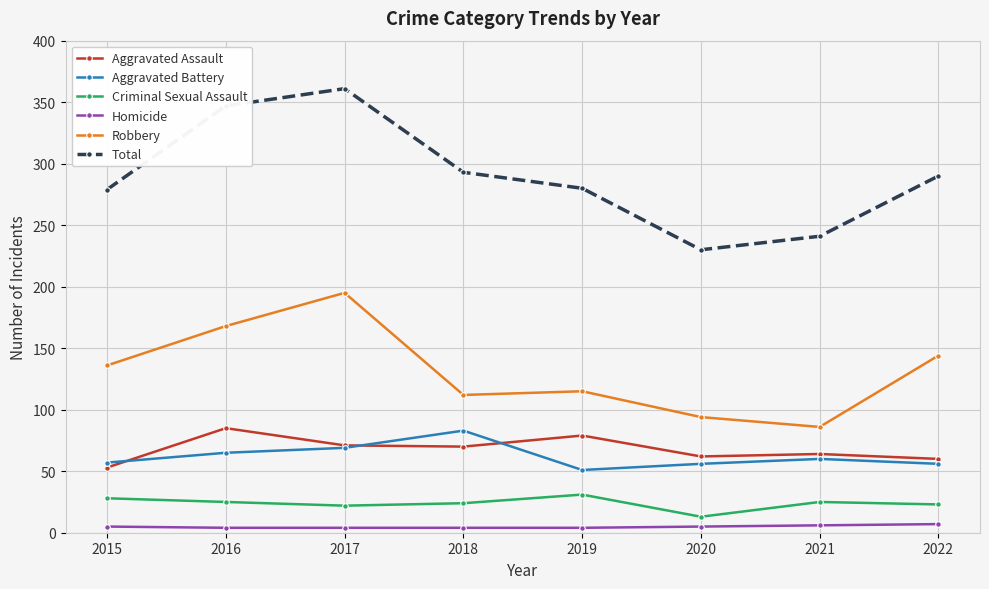

What is the minimum value for Aggravated Battery?

51